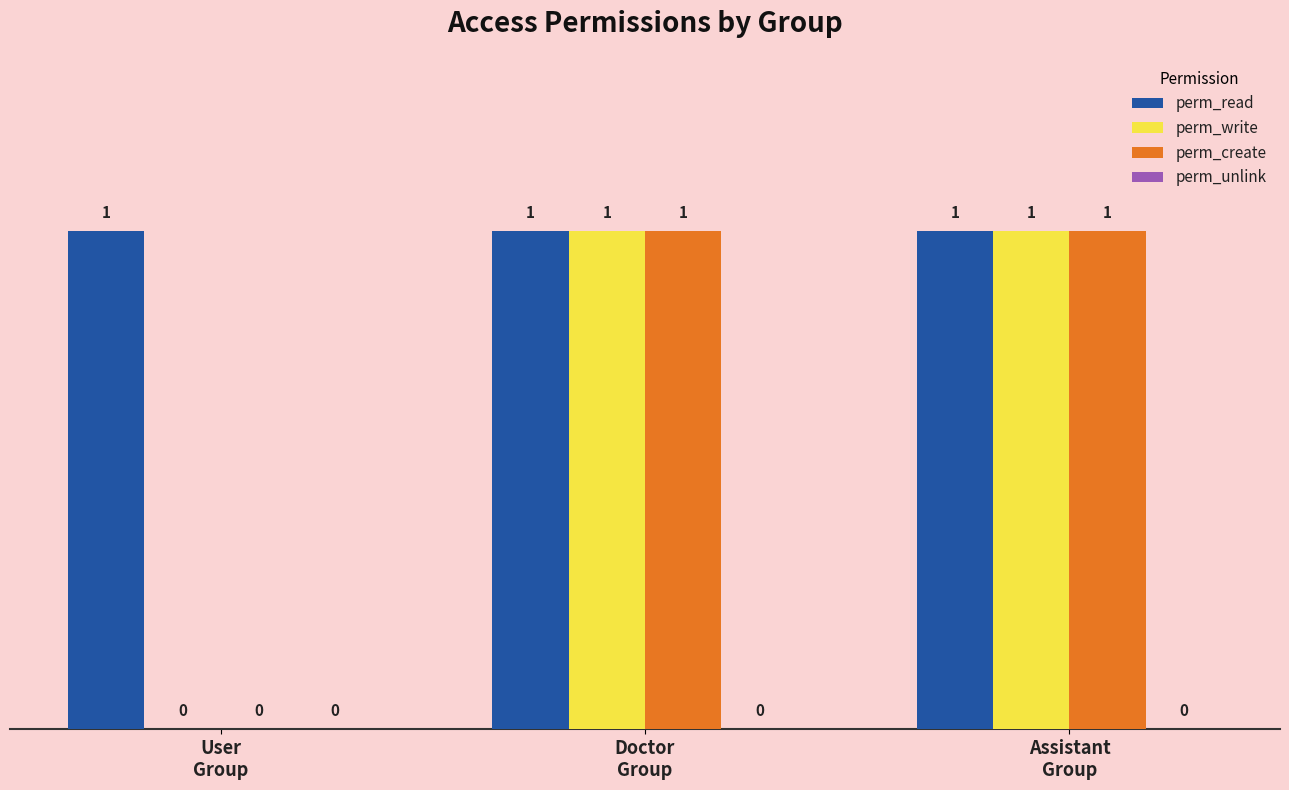

Which series has the largest total across all categories?

perm_read